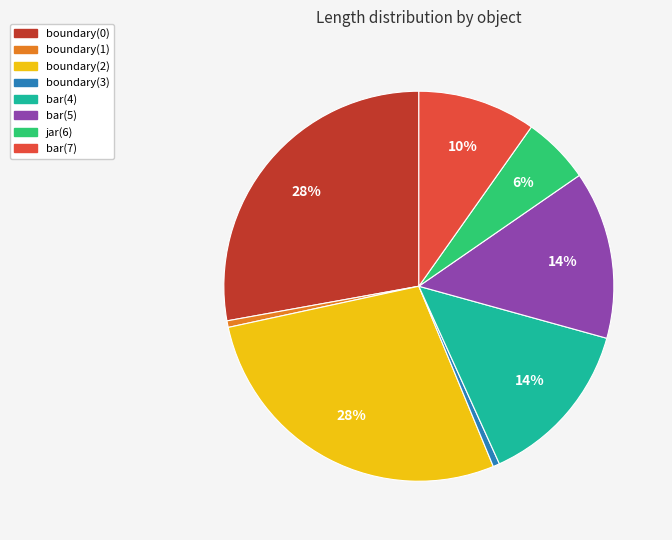

To the nearest percent, what percentage of the pie is bar(7)?

10%